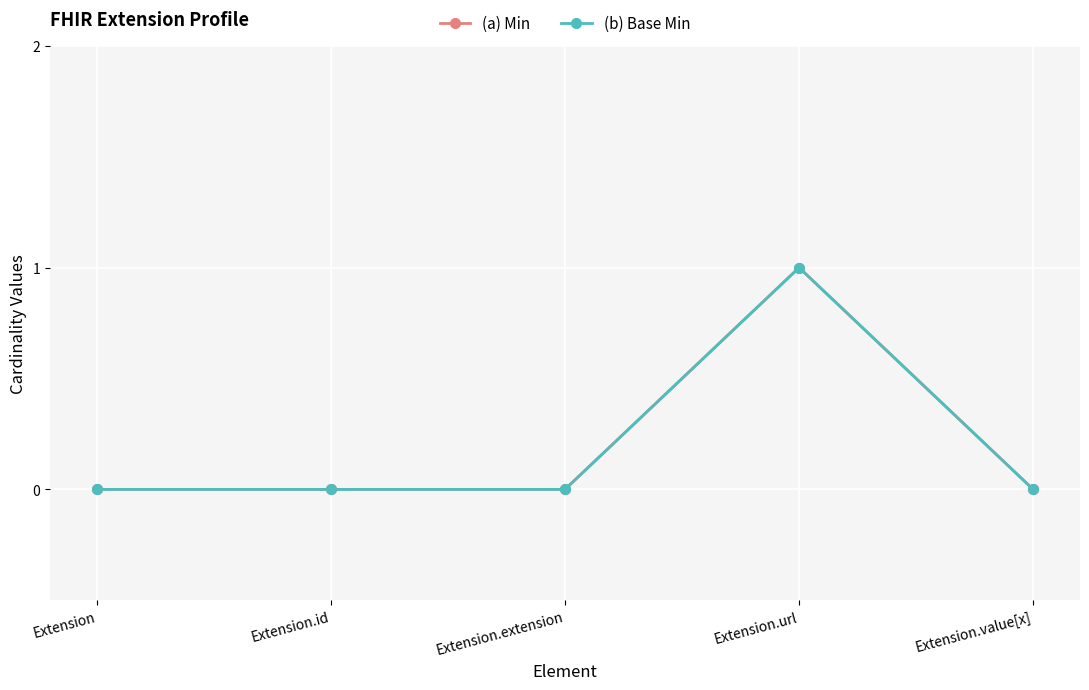

Is this an area chart (filled region under the line)?

No